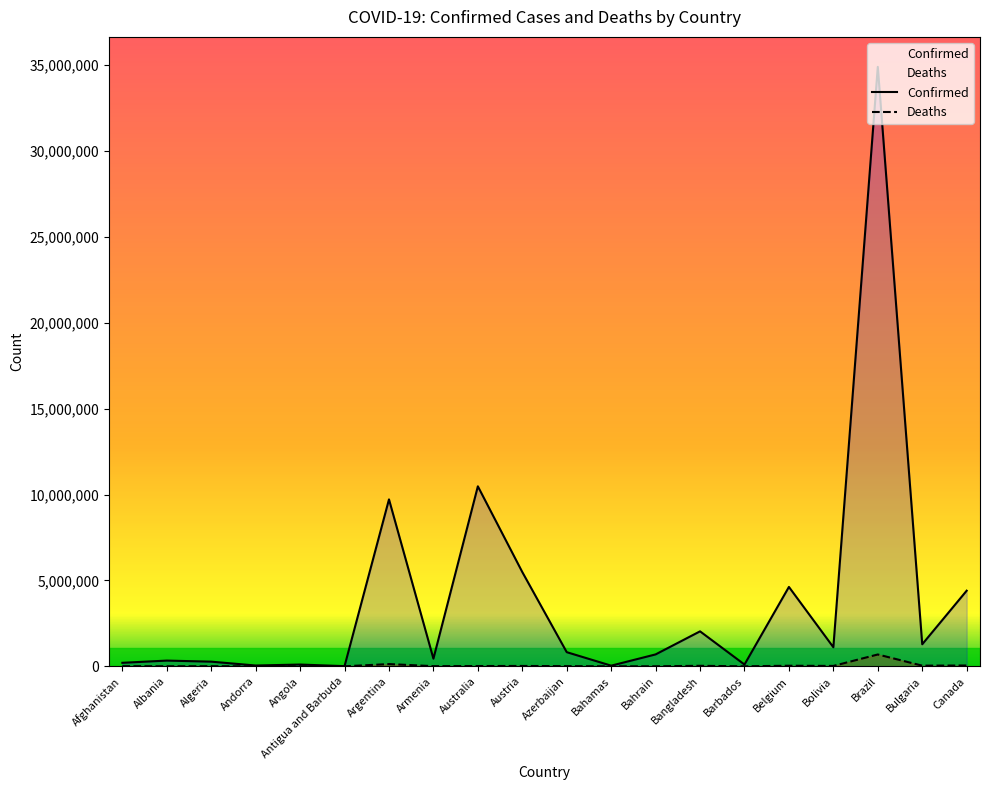

True or false: Confirmed and Deaths cross at least once.

False